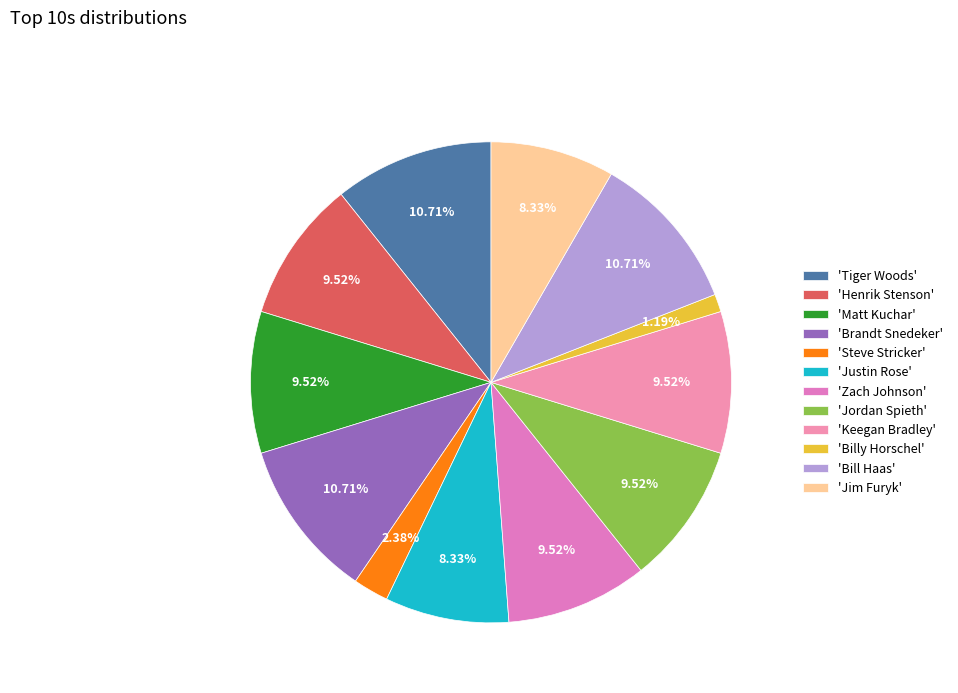

Is there a majority slice in this chart?

No